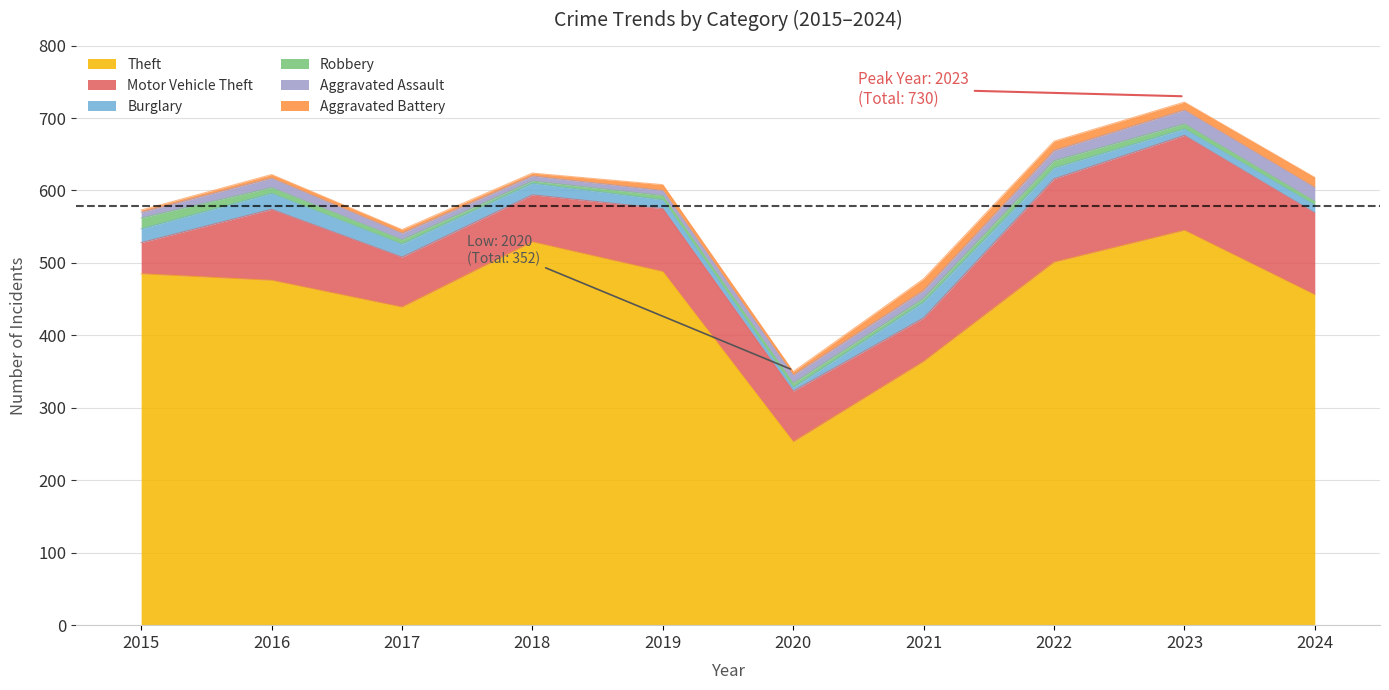

What is the value of the Motor Vehicle Theft point at the 1st from the left?

43